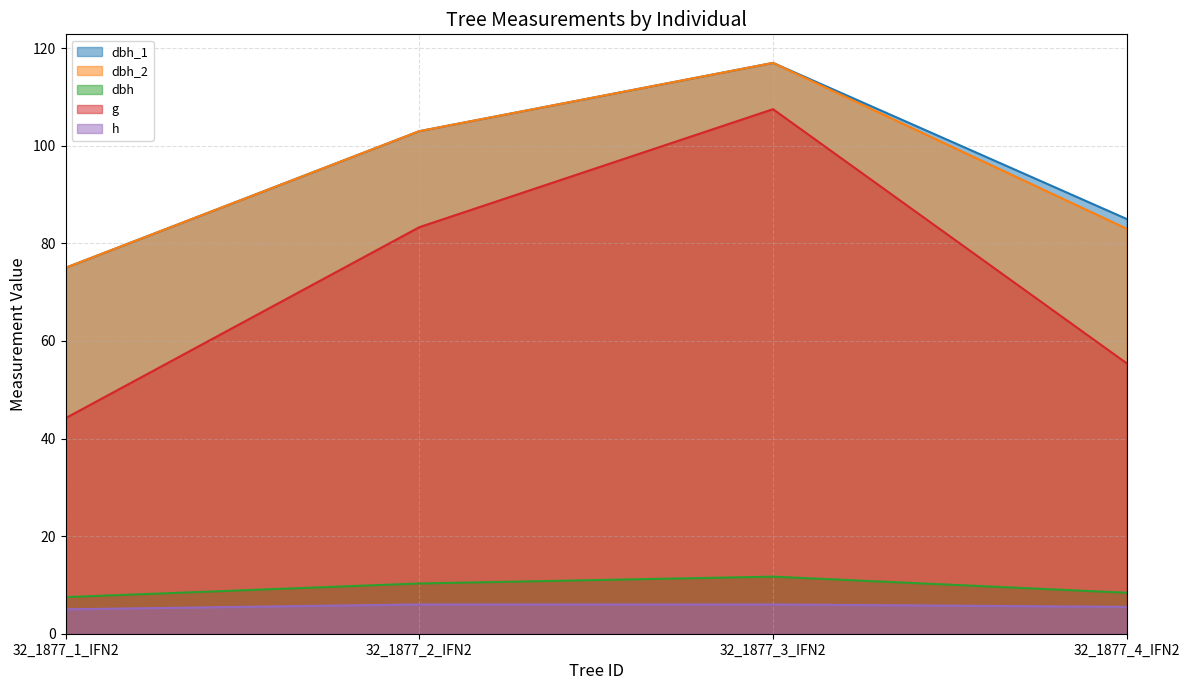

Count the dbh_2 values in the range 83 to 117.

3